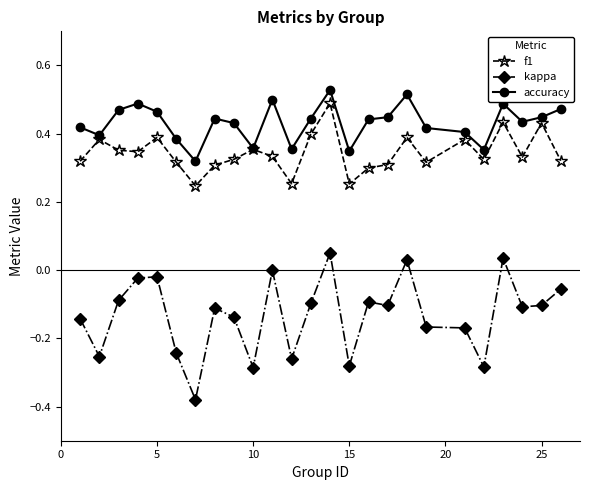

Which series has the largest total across all categories?

accuracy